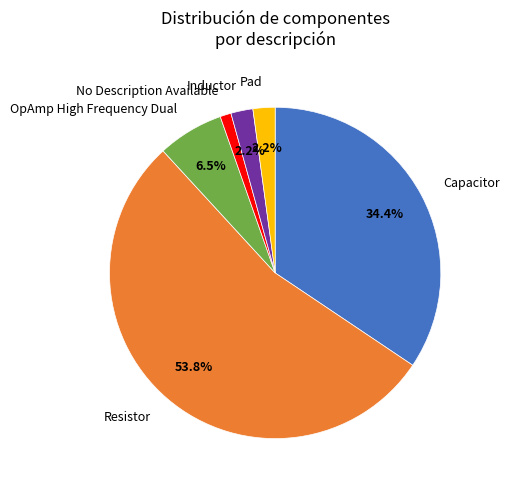

Is there a majority slice in this chart?

Yes